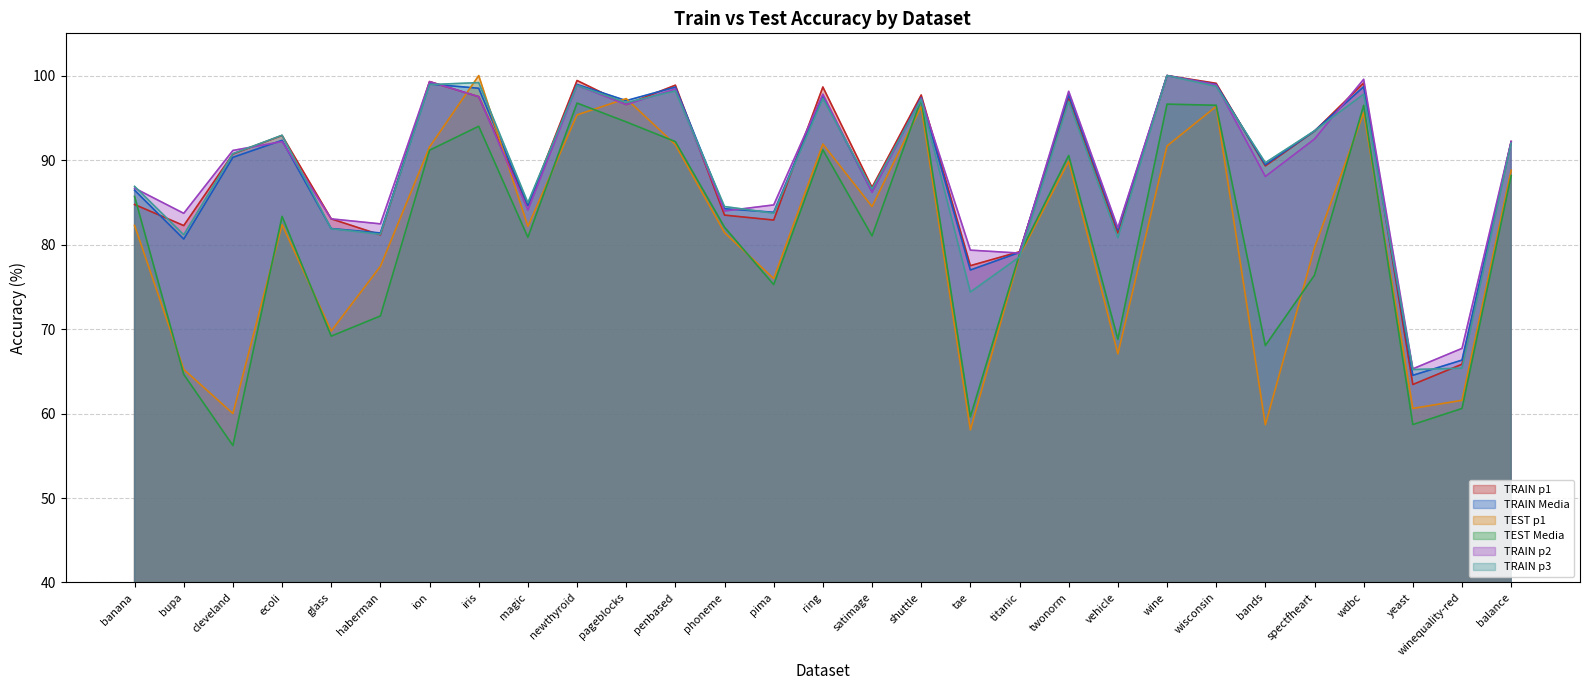

True or false: TRAIN Media and TRAIN p2 cross at least once.

True